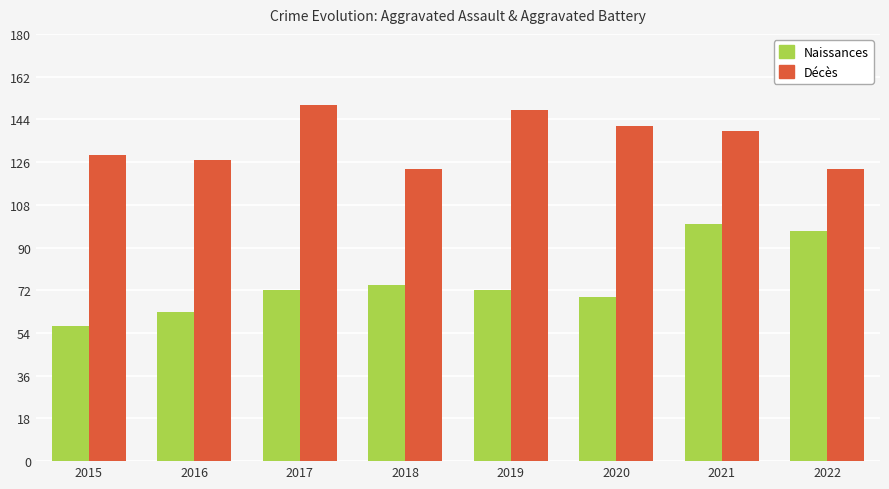

Count the number of data series in this chart.

2